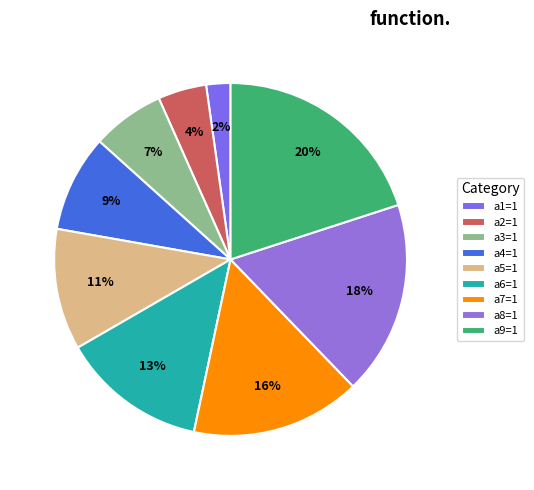

What is the change in value from a1=1 to a9=1?

+8